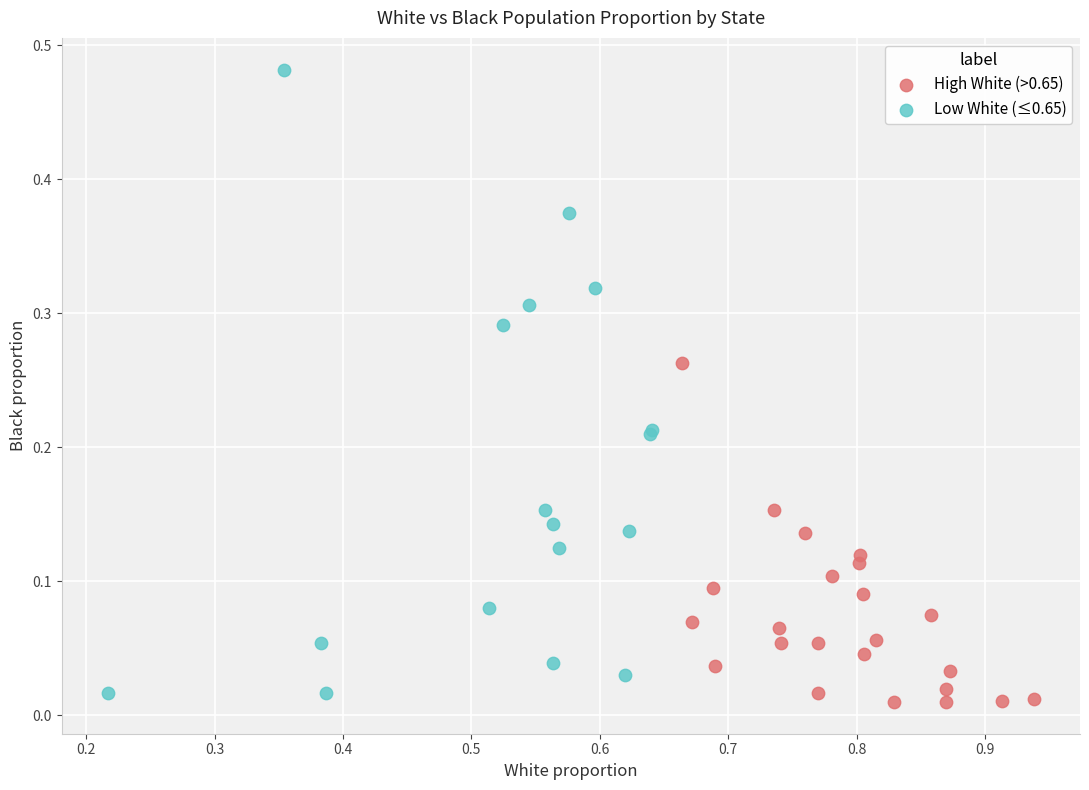

Which series contains the lowest Y value?

High White (>0.65)